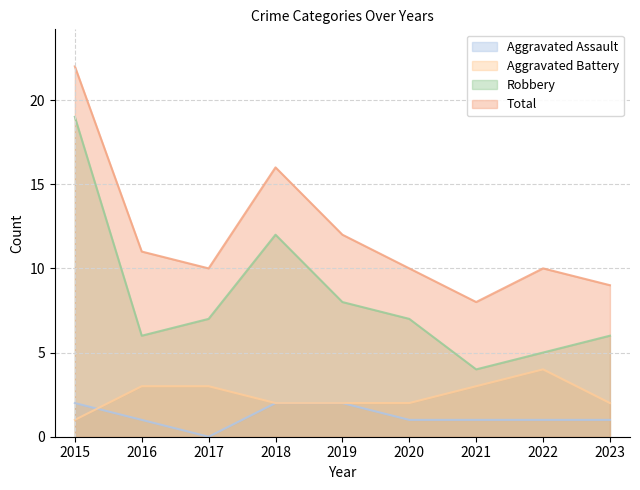

How many Aggravated Battery values are between 2 and 3?

7